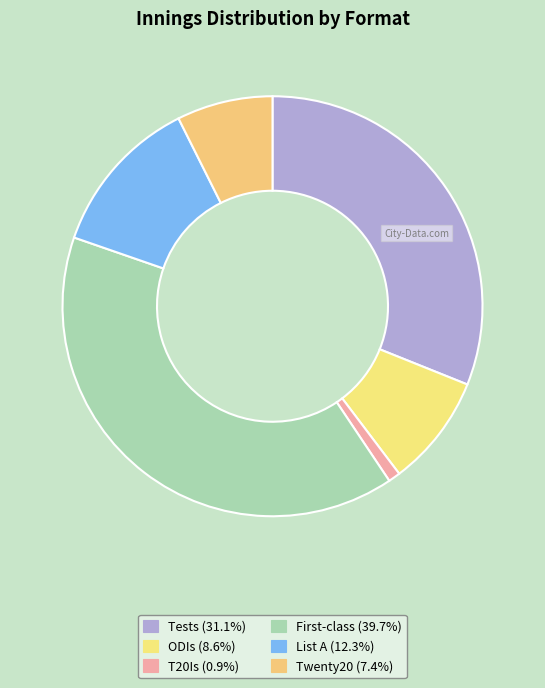

To the nearest percent, what is the difference between the ODIs and List A slice percentages?

4%